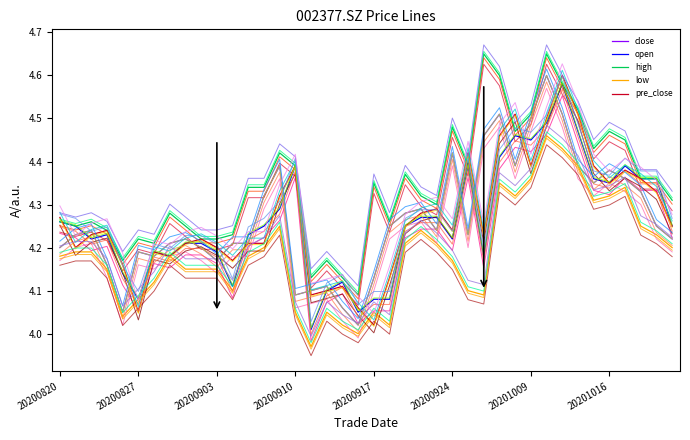

Does the chart have visible grid lines?

No